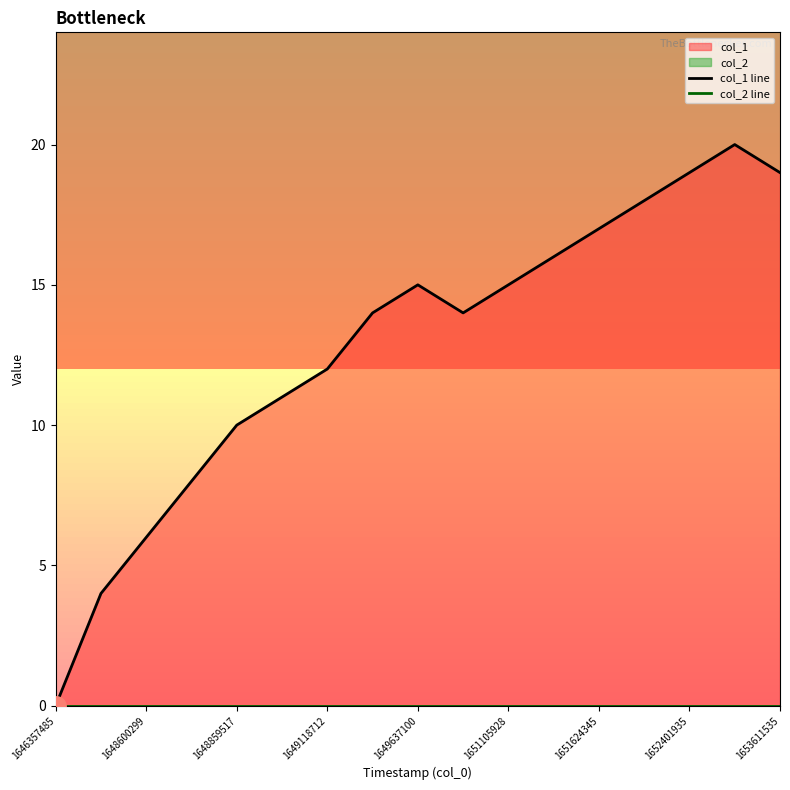

Where is col_2 line nearest to the value 0?

1646357485